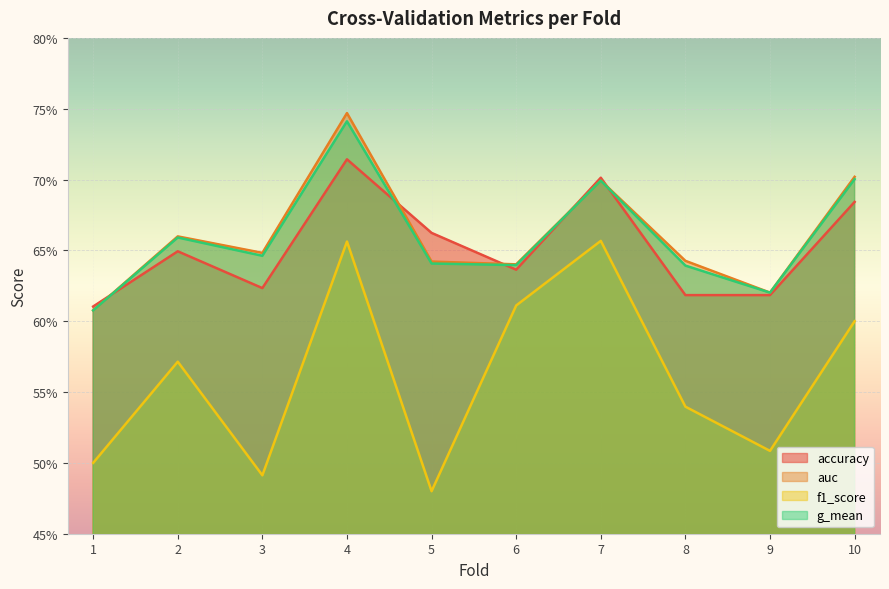

How many lines are shown in the chart?

4